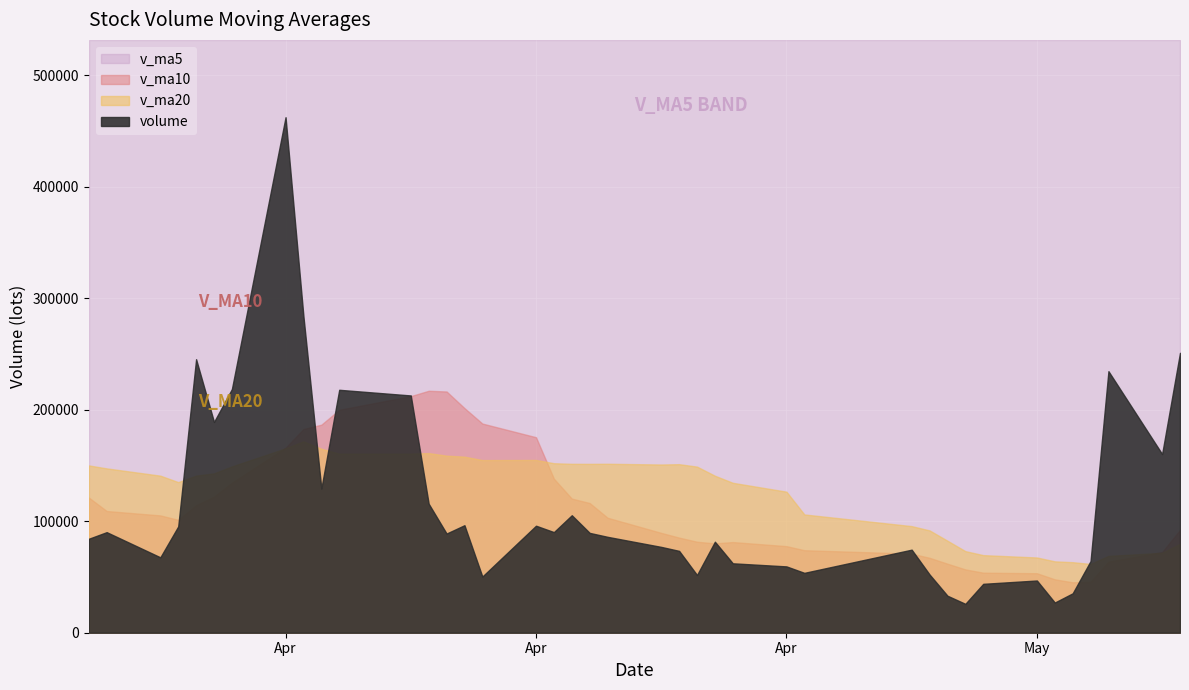

Where is the first local maximum for v_ma20?

17